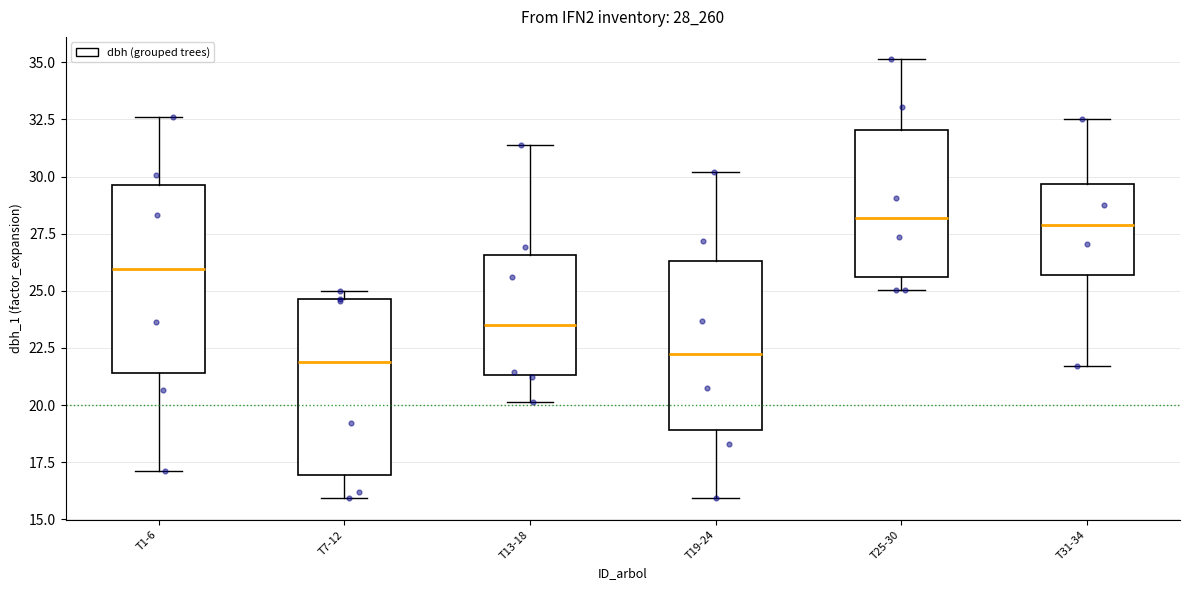

Where does the lower whisker of the box for T31-34 end on the y-axis? The values are not printed on the chart, so give them approximately, as read against the axis.

21.5